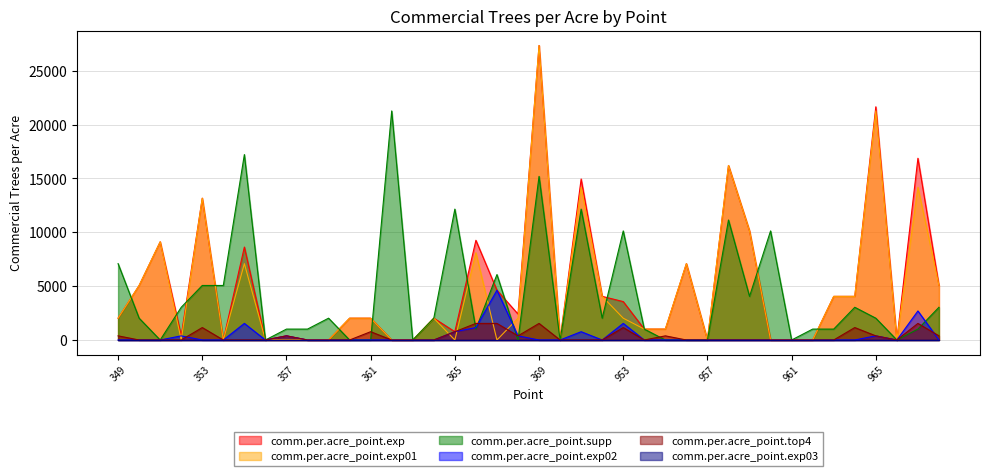

What is the difference between the maximum and second lowest values in the comm.per.acre_point.exp01 series?

27346.6